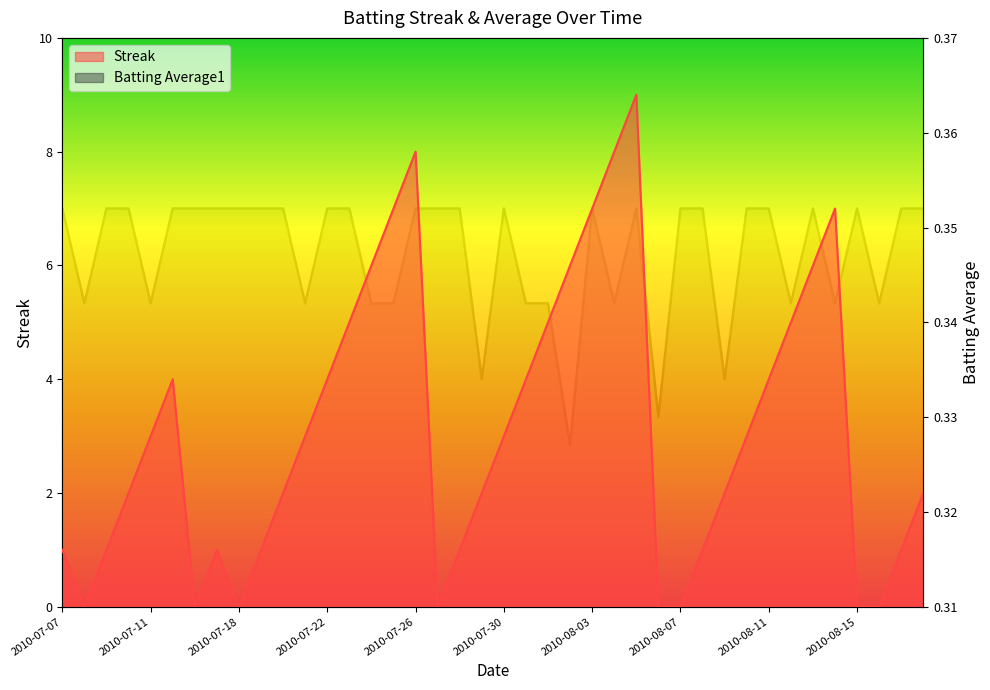

At which category does Streak reach its first local valley?

2010-07-08